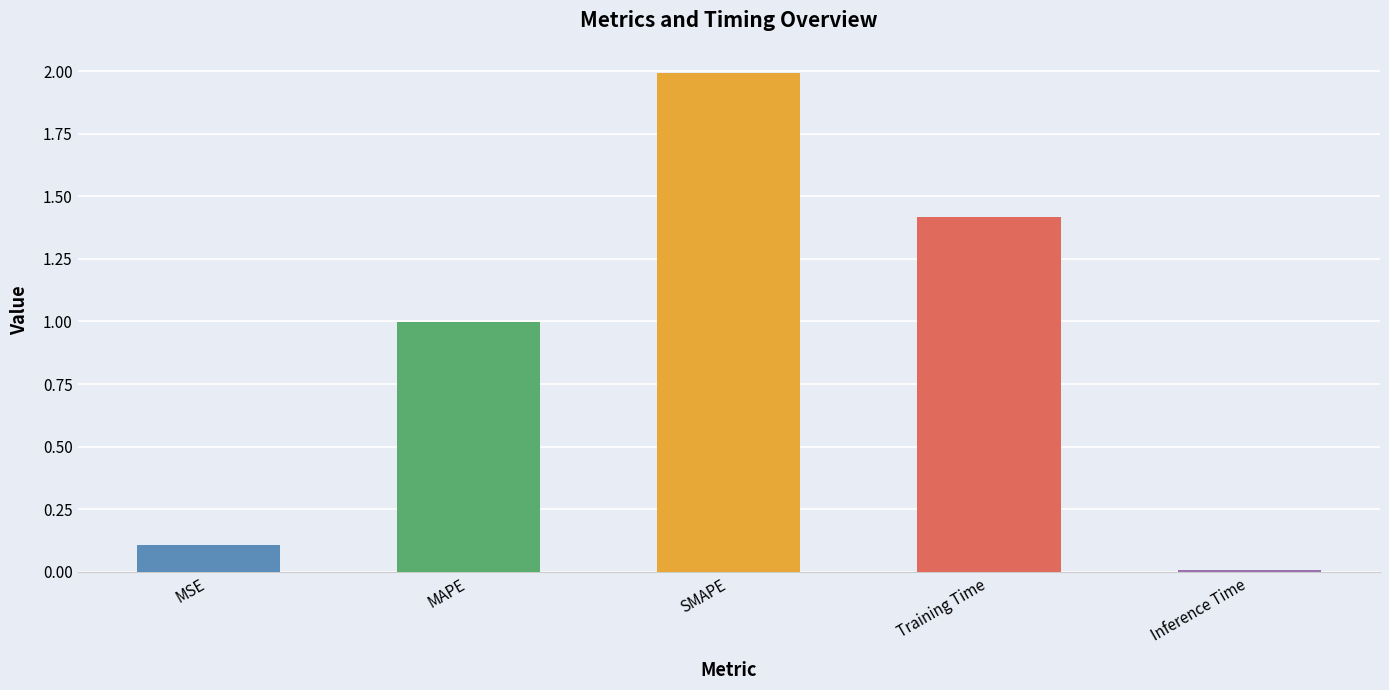

True or false: the data shows 1.0 at MAPE.

True